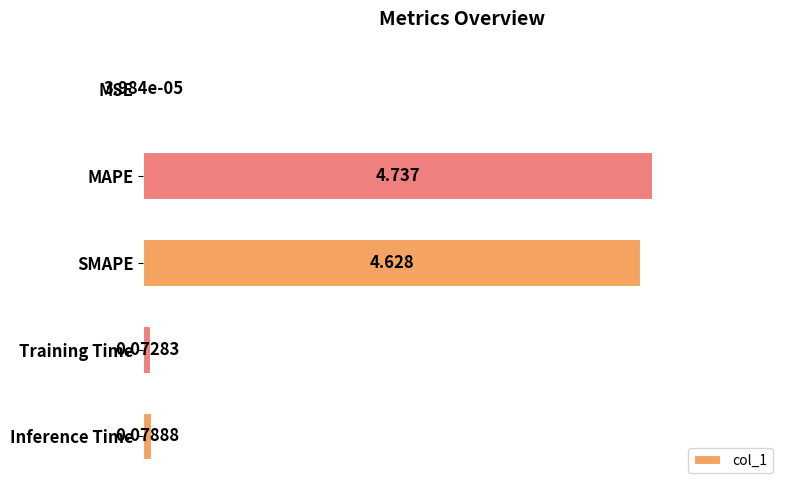

Between MAPE and SMAPE, which is larger?

MAPE